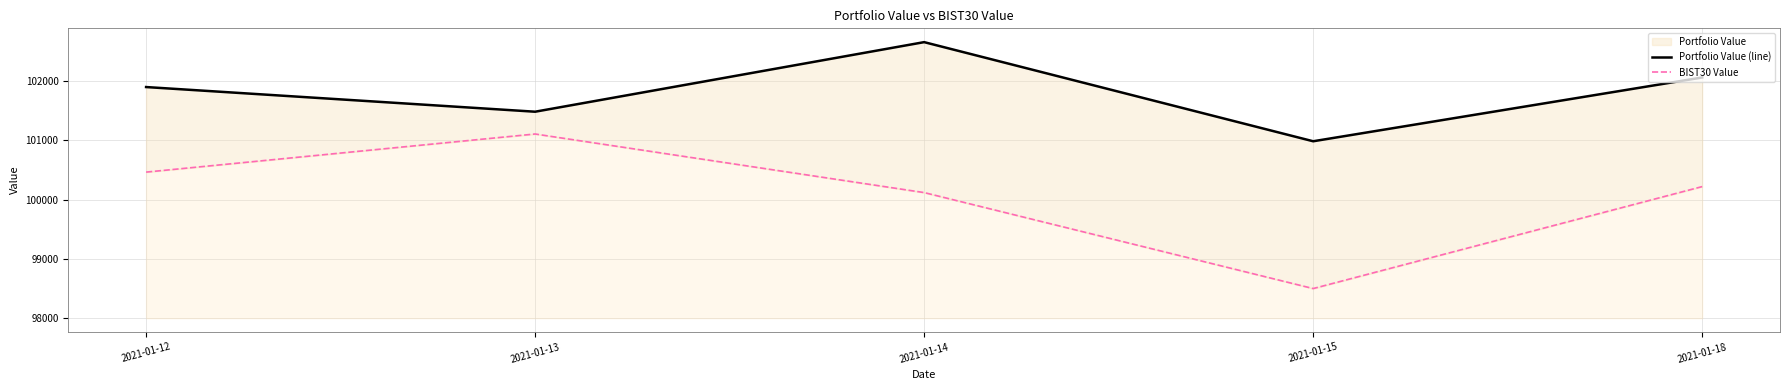

How many data points in BIST30 Value are above 100220?

3